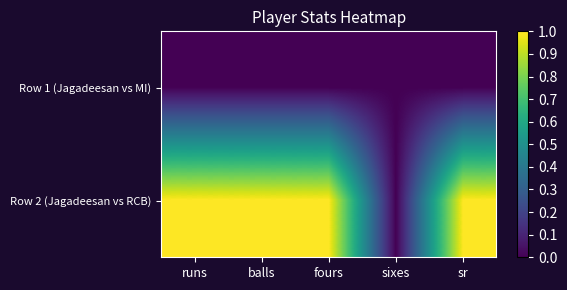

At fours, list the series in order from smallest to largest.

Row 1 (Jagadeesan vs MI), Row 2 (Jagadeesan vs RCB)